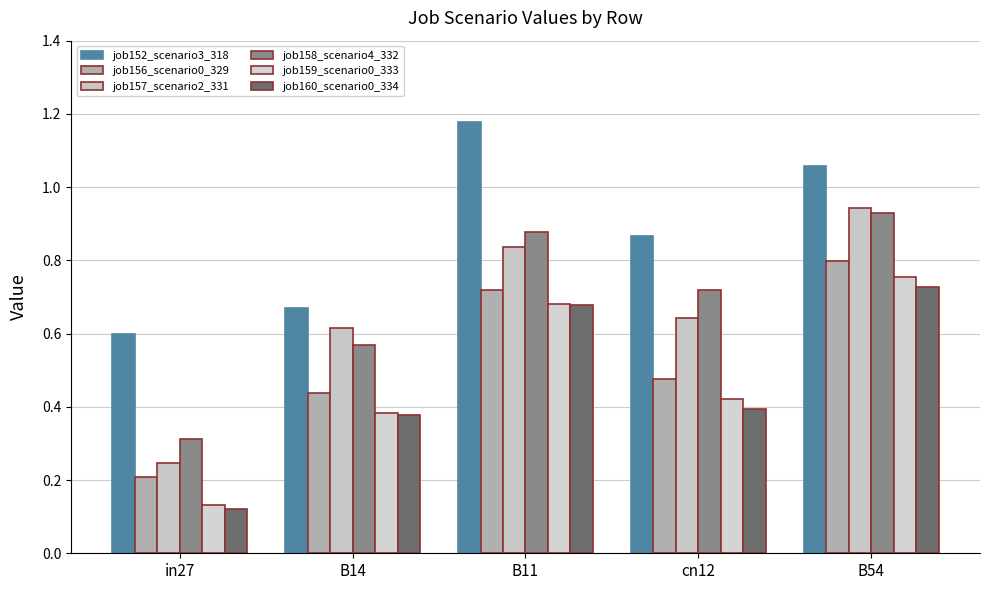

How many bars are there in total?

30